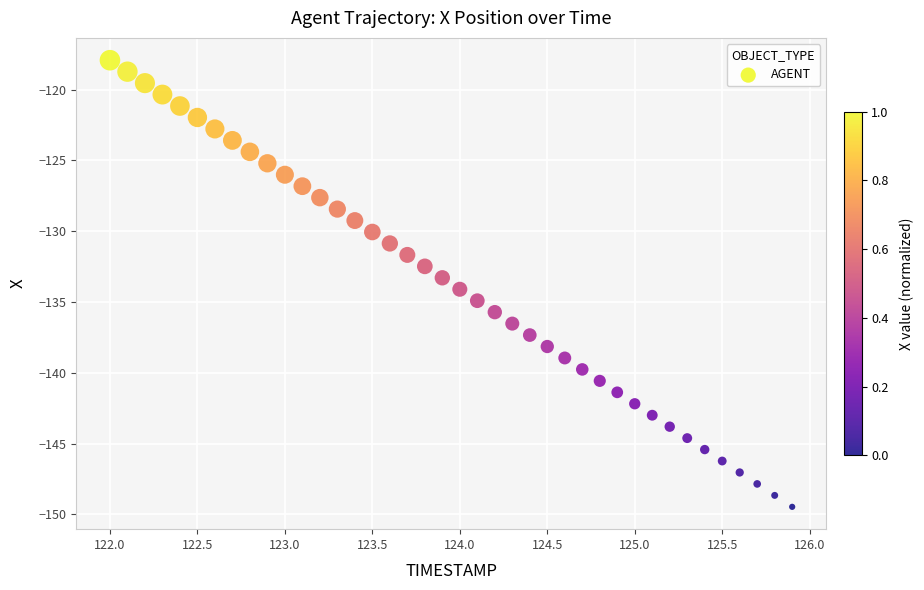

What is the range of X values (max minus min)?

3.9